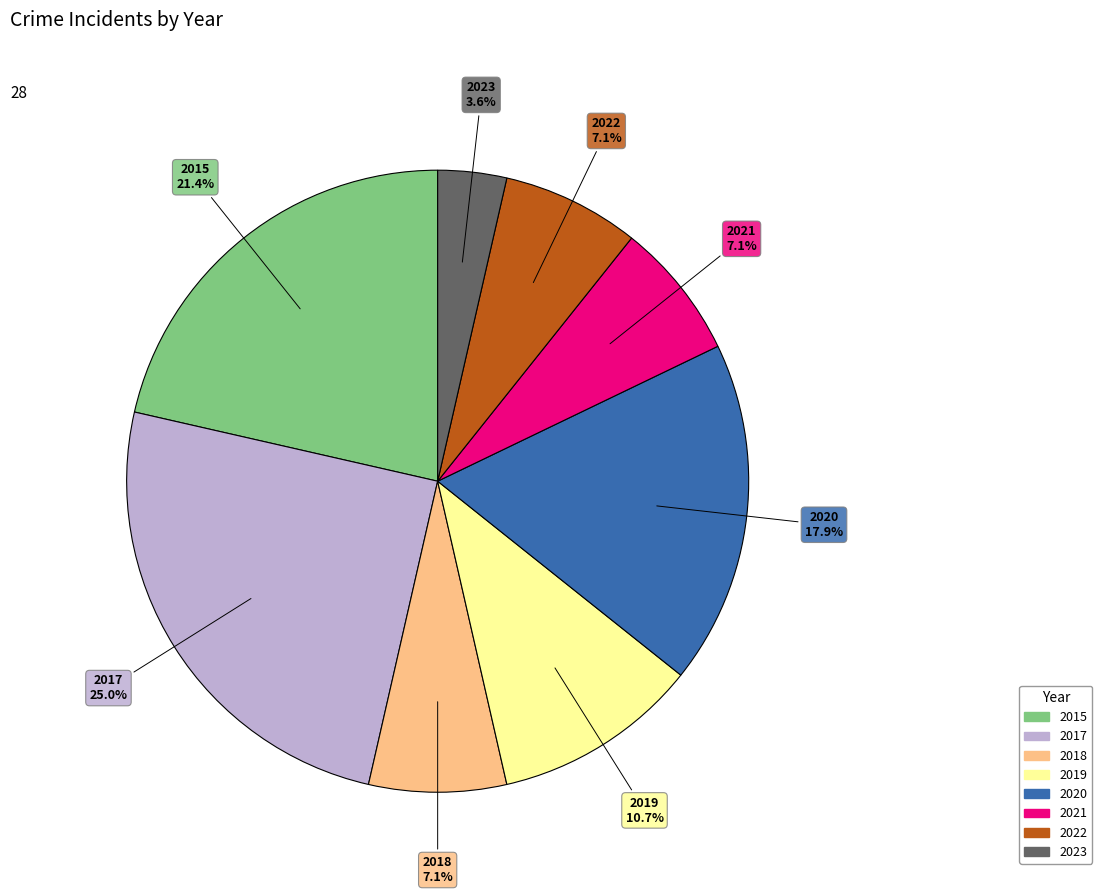

What portion of the pie excludes 2018?

92.9%